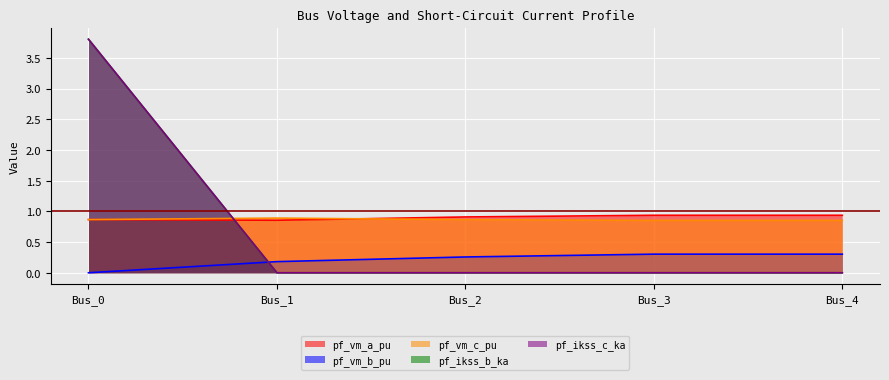

What is the spread (max minus min) of values at Bus_3?

0.9